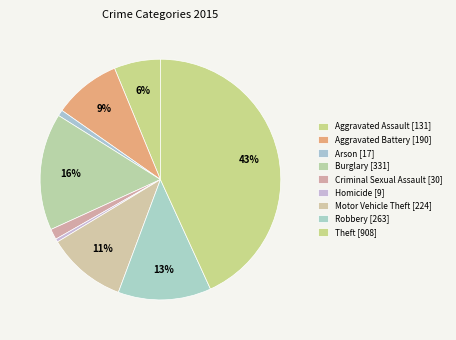

Approximately how many times larger is the value at Aggravated Assault compared to Homicide?

14.6